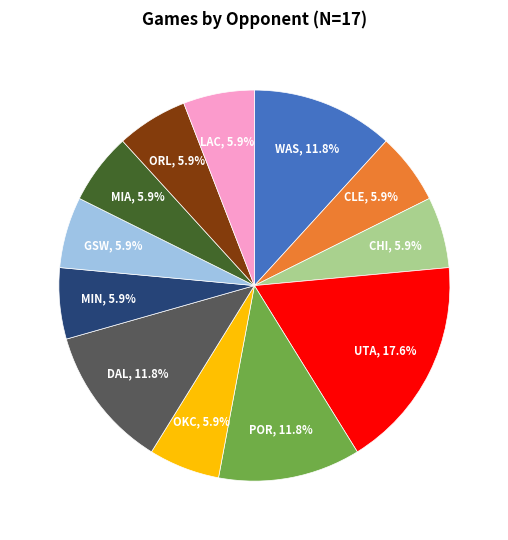

To the nearest percent, what is the combined percentage of GSW and POR?

18%